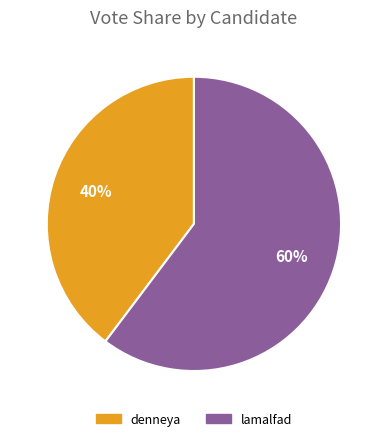

To the nearest percent, what portion does denneya represent?

40%